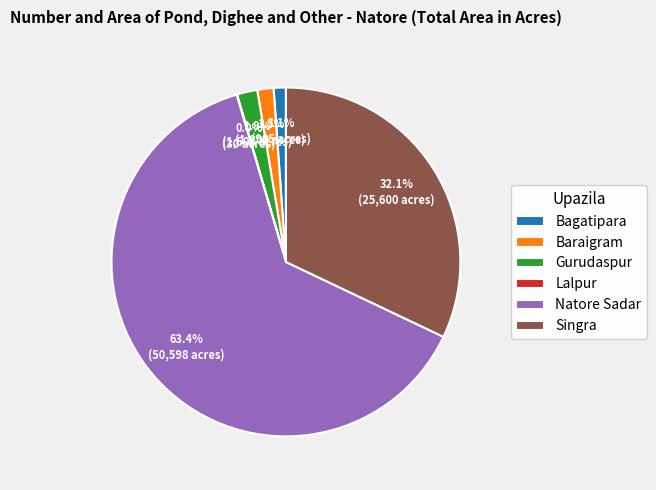

To the nearest percent, what is the difference between the Gurudaspur and Bagatipara slice percentages?

1%